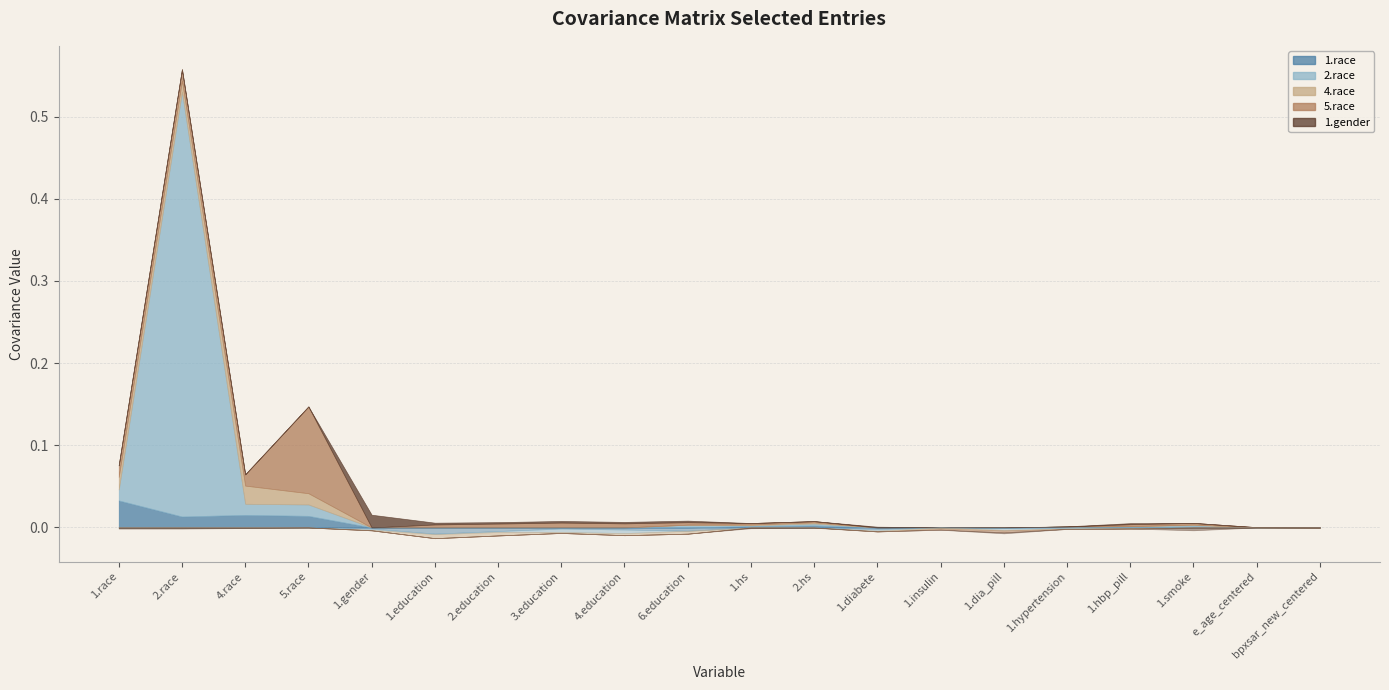

Reading left to right, list all the values displayed in this chart.

1.race: 1.race=0.0	2.race=0.0	4.race=0.0	5.race=0.0	1.gender=-0.0	1.education=-0.0	2.education=-0.0	3.education=-0.0	4.education=-0.0	6.education=-0.0	1.hs=0.0	2.hs=0.0	1.diabete=-0.0	1.insulin=0.0	1.dia_pill=-0.0	1.hypertension=0.0	1.hbp_pill=-0.0	1.smoke=0.0	e_age_centered=0.0	bpxsar_new_centered=-0.0
2.race: 1.race=0.0	2.race=0.5	4.race=0.0	5.race=0.0	1.gender=-0.0	1.education=-0.0	2.education=-0.0	3.education=-0.0	4.education=-0.0	6.education=0.0	1.hs=0.0	2.hs=0.0	1.diabete=-0.0	1.insulin=0.0	1.dia_pill=-0.0	1.hypertension=-0.0	1.hbp_pill=0.0	1.smoke=0.0	e_age_centered=0.0	bpxsar_new_centered=-0.0
4.race: 1.race=0.0	2.race=0.0	4.race=0.0	5.race=0.0	1.gender=-0.0	1.education=-0.0	2.education=-0.0	3.education=-0.0	4.education=-0.0	6.education=-0.0	1.hs=0.0	2.hs=0.0	1.diabete=-0.0	1.insulin=-0.0	1.dia_pill=-0.0	1.hypertension=-0.0	1.hbp_pill=-0.0	1.smoke=0.0	e_age_centered=0.0	bpxsar_new_centered=-0.0
5.race: 1.race=0.0	2.race=0.0	4.race=0.0	5.race=0.1	1.gender=-0.0	1.education=0.0	2.education=0.0	3.education=0.0	4.education=0.0	6.education=0.0	1.hs=0.0	2.hs=0.0	1.diabete=-0.0	1.insulin=-0.0	1.dia_pill=-0.0	1.hypertension=-0.0	1.hbp_pill=0.0	1.smoke=0.0	e_age_centered=0.0	bpxsar_new_centered=-0.0
1.gender: 1.race=-0.0	2.race=-0.0	4.race=-0.0	5.race=-0.0	1.gender=0.0	1.education=0.0	2.education=0.0	3.education=0.0	4.education=0.0	6.education=0.0	1.hs=-0.0	2.hs=-0.0	1.diabete=0.0	1.insulin=-0.0	1.dia_pill=-0.0	1.hypertension=0.0	1.hbp_pill=0.0	1.smoke=-0.0	e_age_centered=-0.0	bpxsar_new_centered=0.0